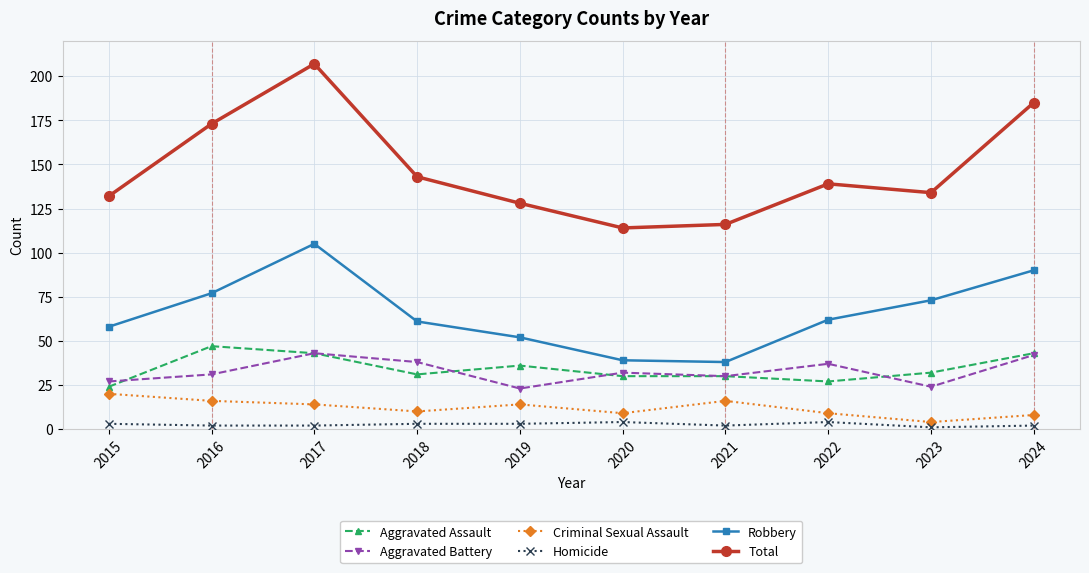

What is the highest value of the Aggravated Battery series?

43